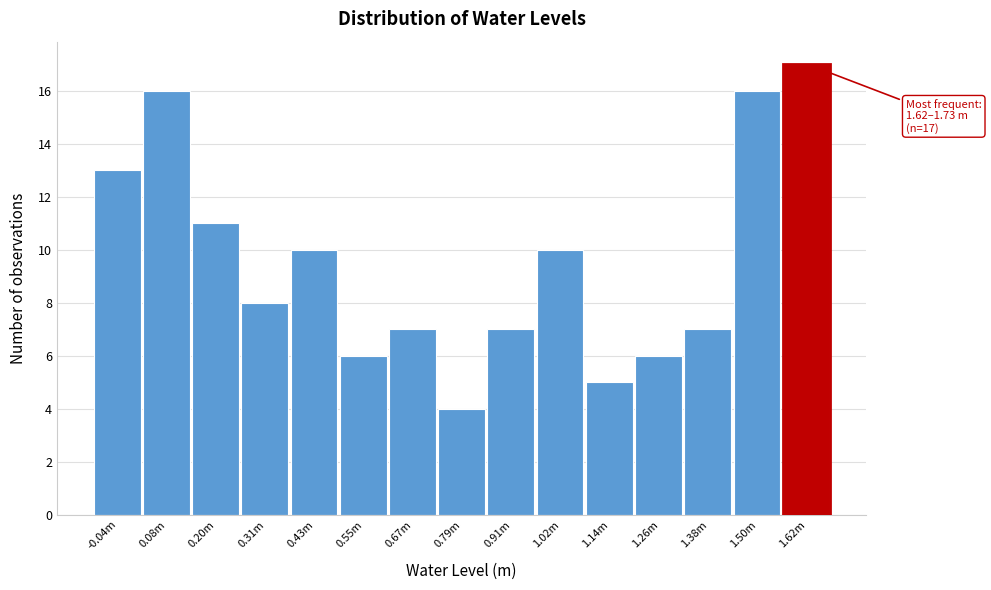

Reading left to right, extract all data points from this chart.

13	16	11	8	10	6	7	4	7	10	5	6	7	16	17